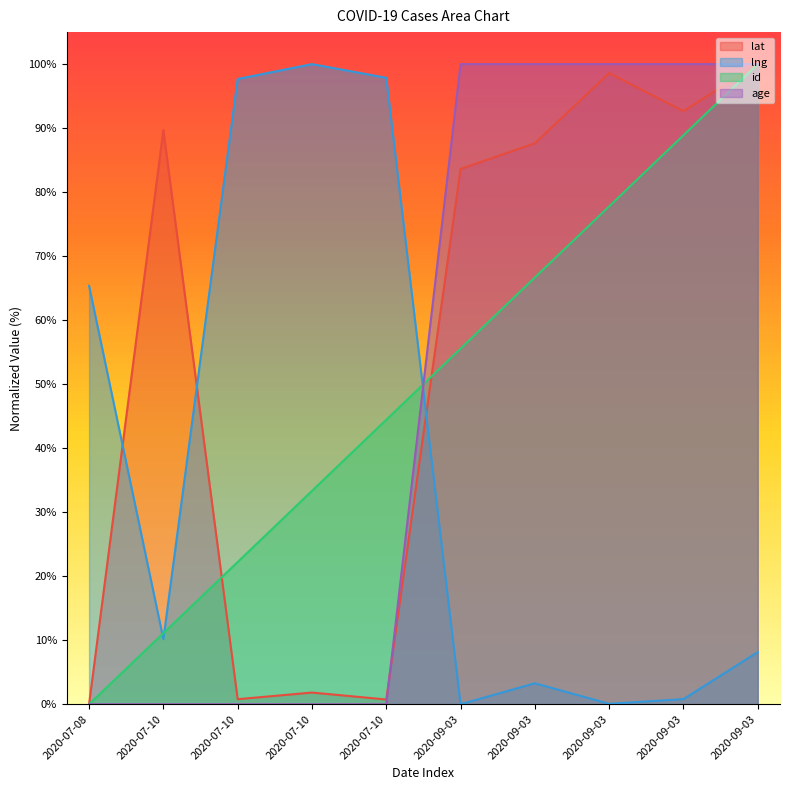

List the labels in order of age value, smallest first.

2020-07-08, 2020-07-10, 2020-07-10, 2020-07-10, 2020-07-10, 2020-09-03, 2020-09-03, 2020-09-03, 2020-09-03, 2020-09-03